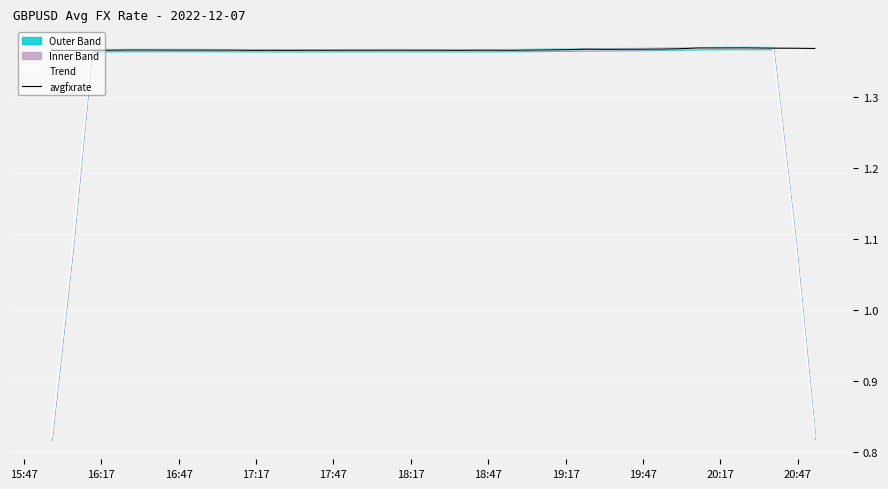

List the series in order of their overall mean, lowest first.

Trend, avgfxrate